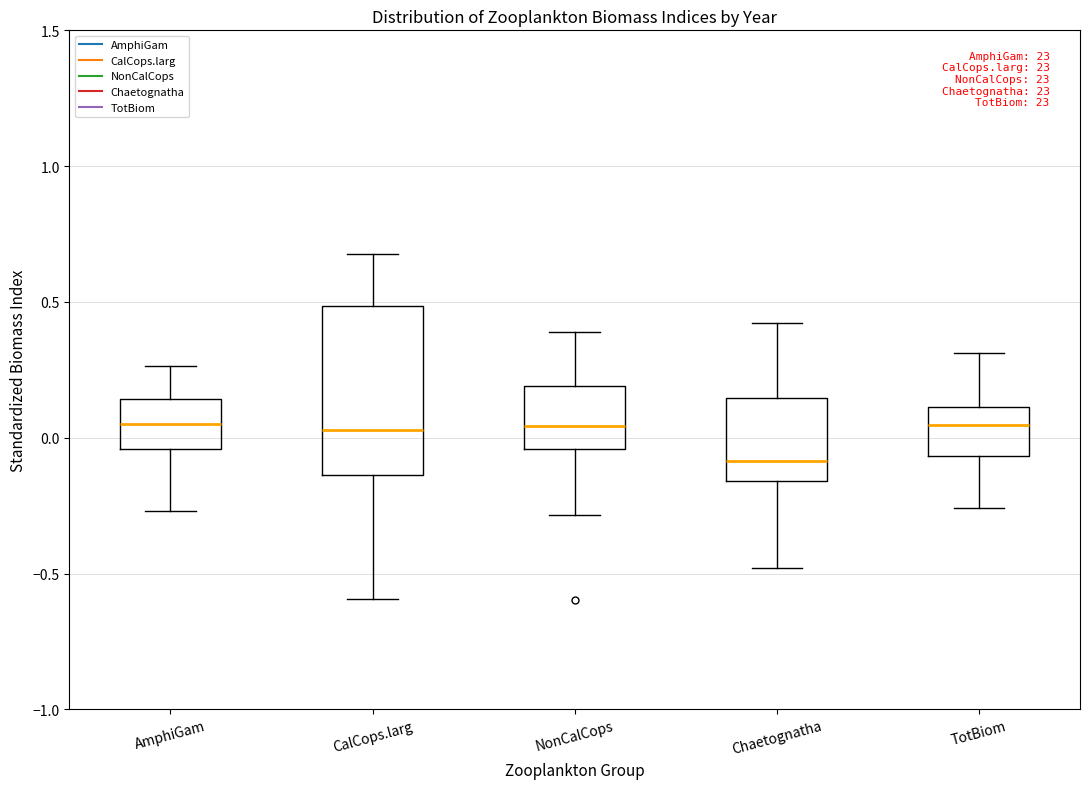

Which box's median line is the lowest?

Chaetognatha